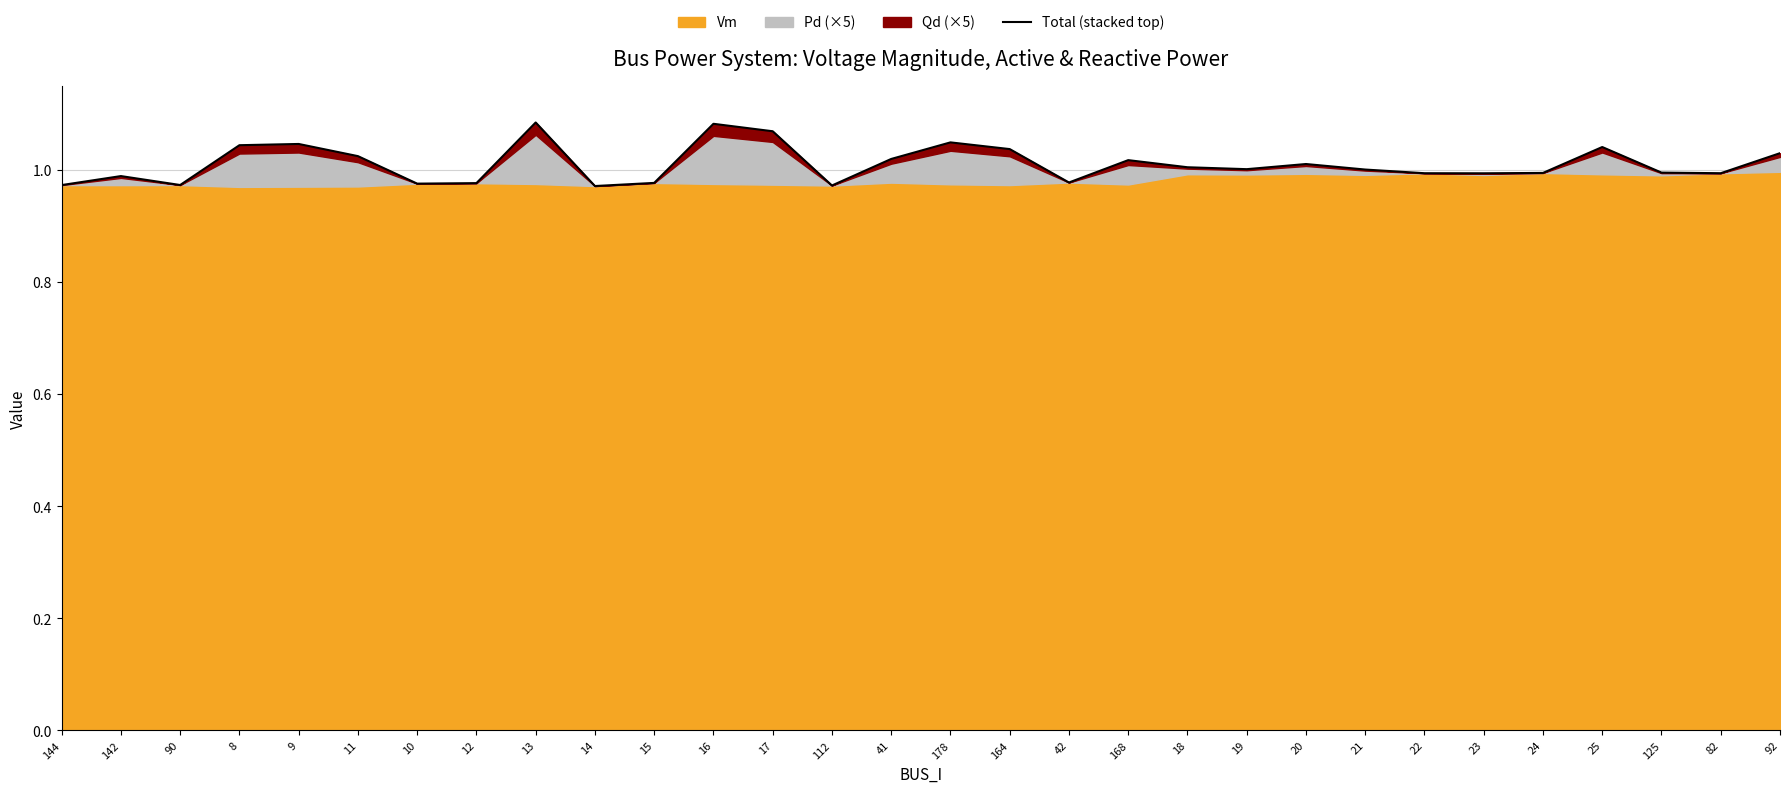

What is the sum of all values?

30.3